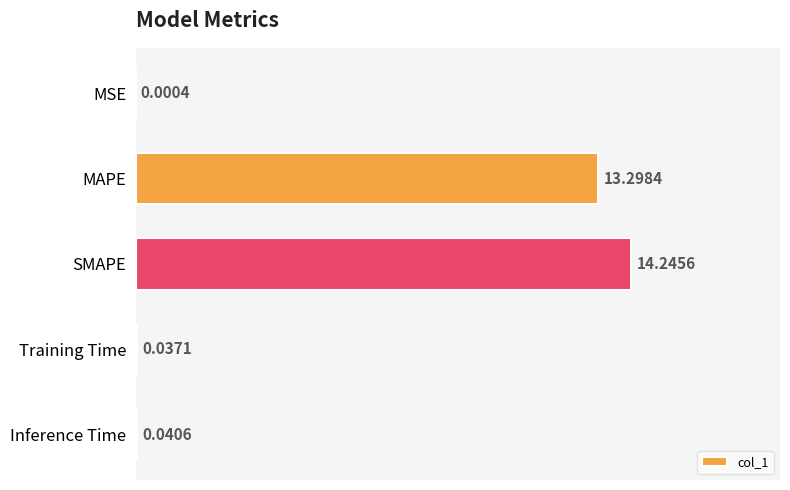

At which category does the chart reach its peak across all series?

SMAPE